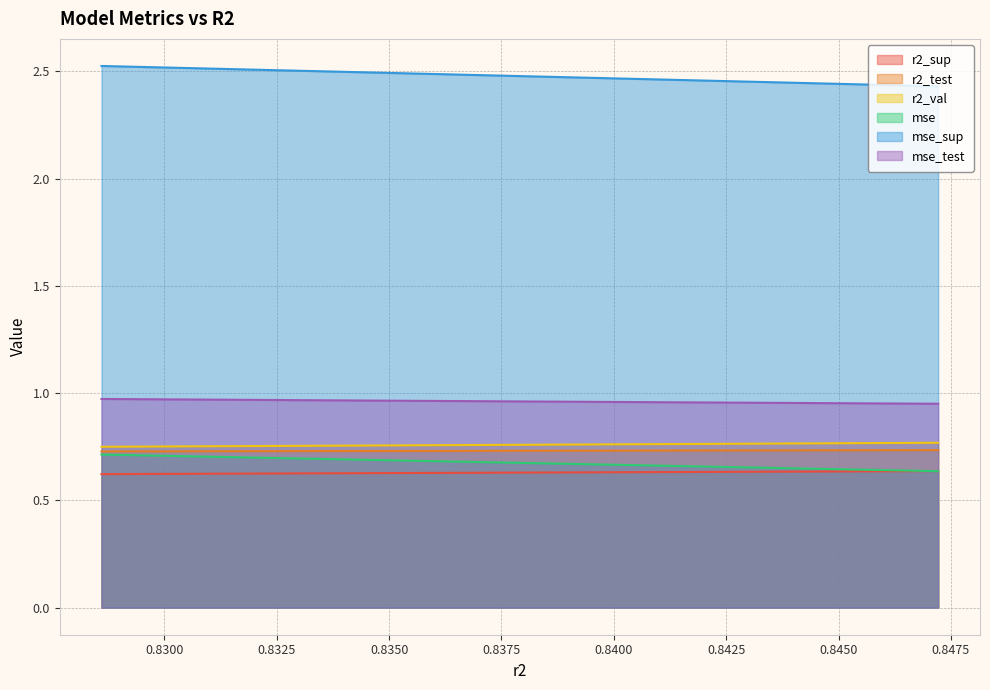

True or false: mse_sup and mse_test intersect in this chart.

False